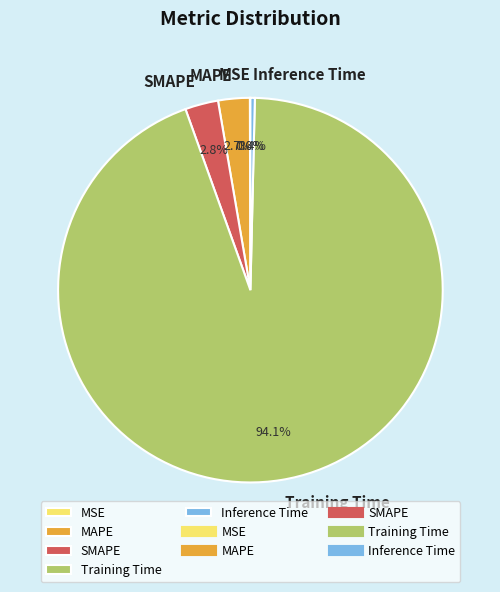

To the nearest percent, what is the combined percentage of SMAPE and Training Time?

97%